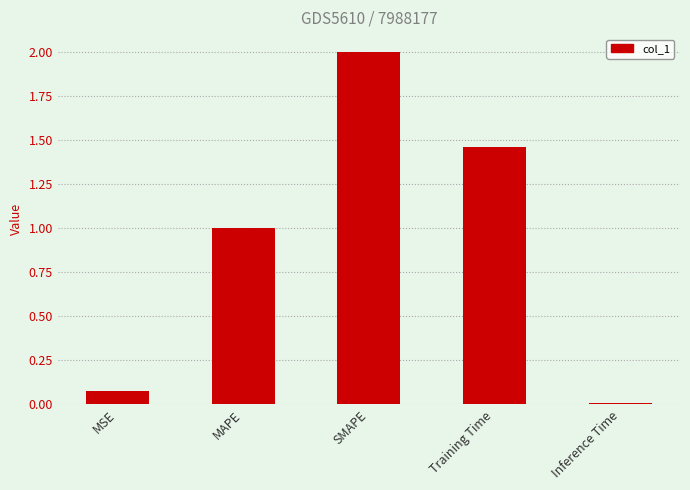

List the labels in order of value, largest first.

SMAPE, Training Time, MAPE, MSE, Inference Time